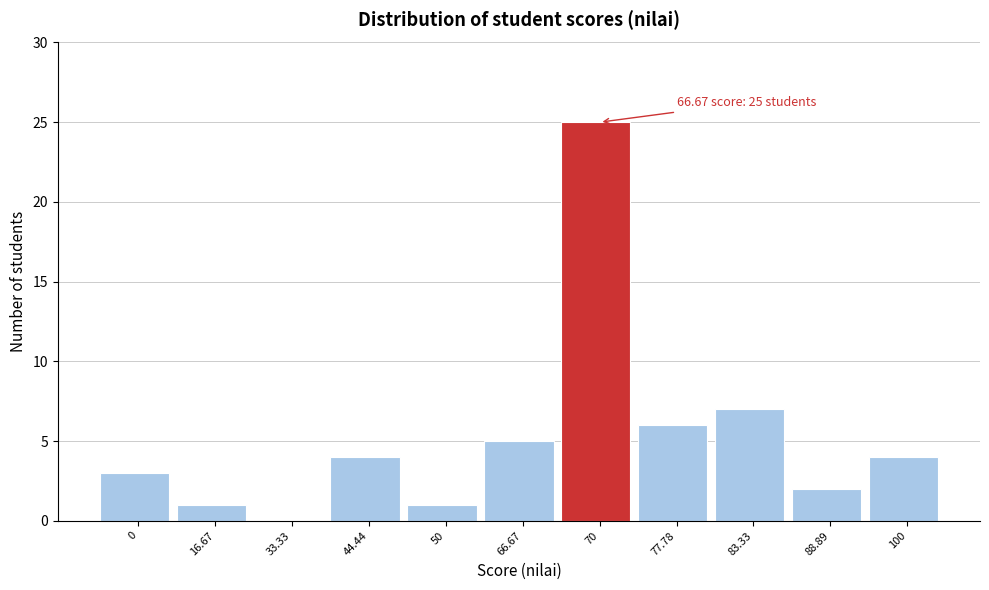

Reading left to right, extract all data points from this chart.

0=3	16.67=1	33.33=0	44.44=4	50=1	66.67=5	70=25	77.78=6	83.33=7	88.89=2	100=4